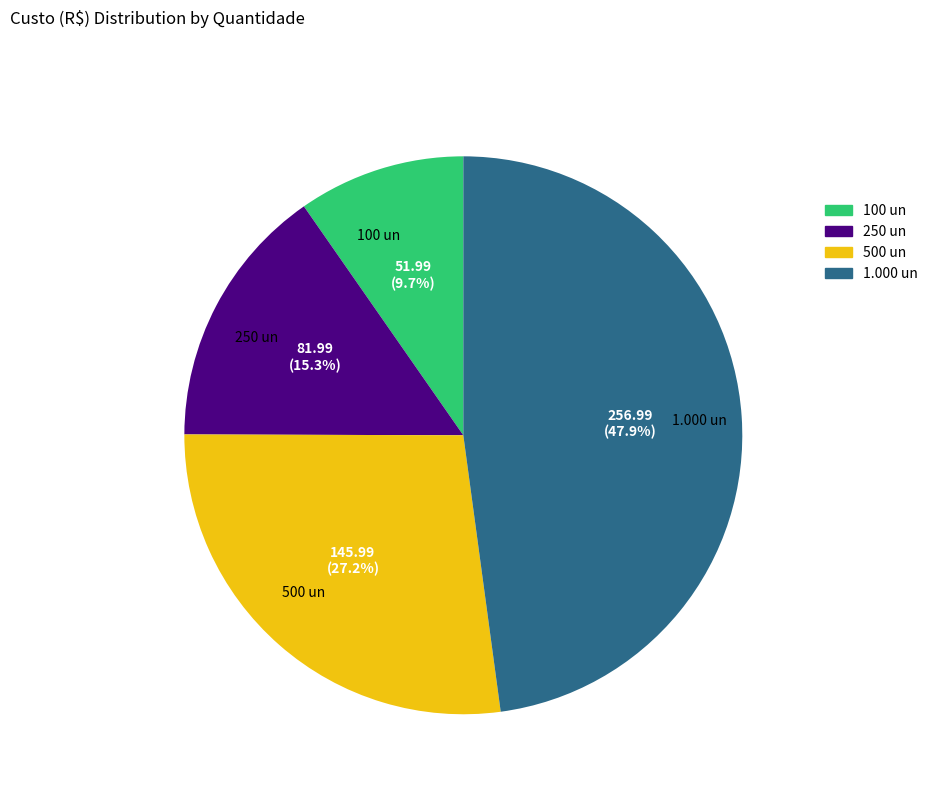

Is there a majority slice in this chart?

No